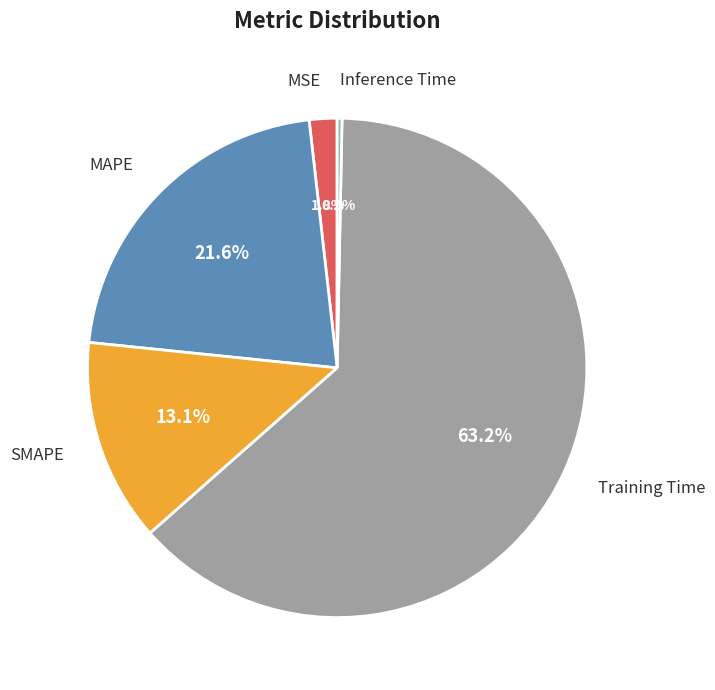

Which category accounts for the majority?

Training Time